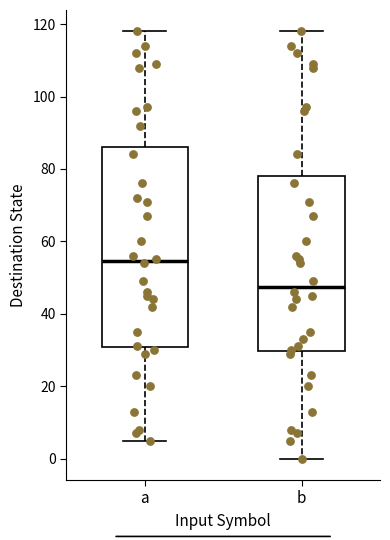

Which box has the lowest median line?

b